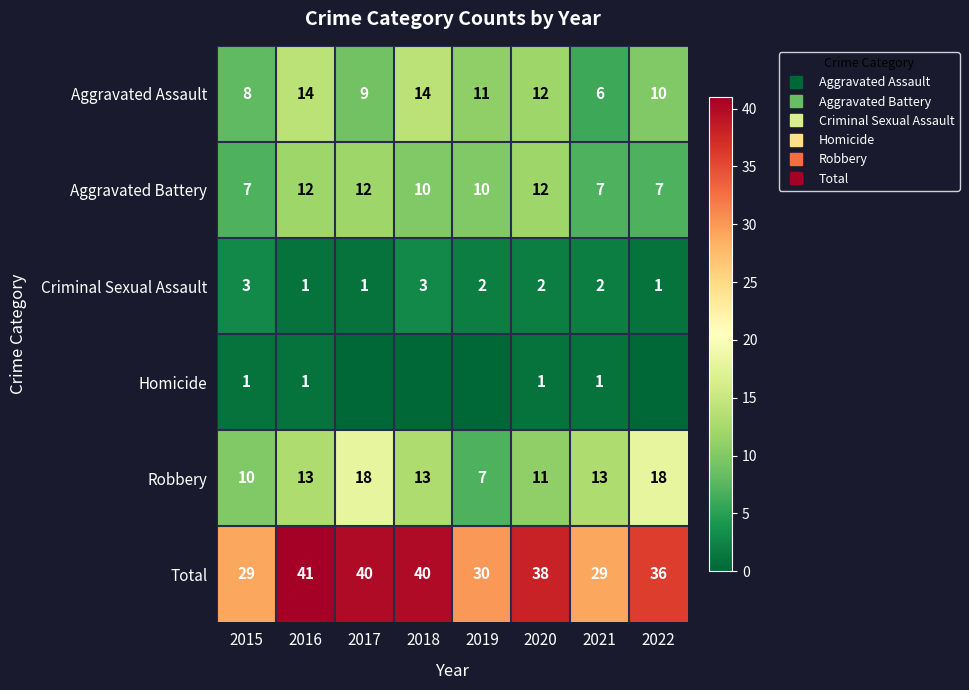

Which series has the largest range (max minus min)?

Total